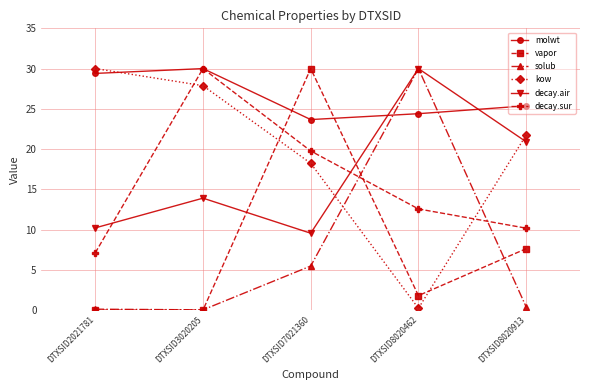

How many data points in decay.air are above 13?

3